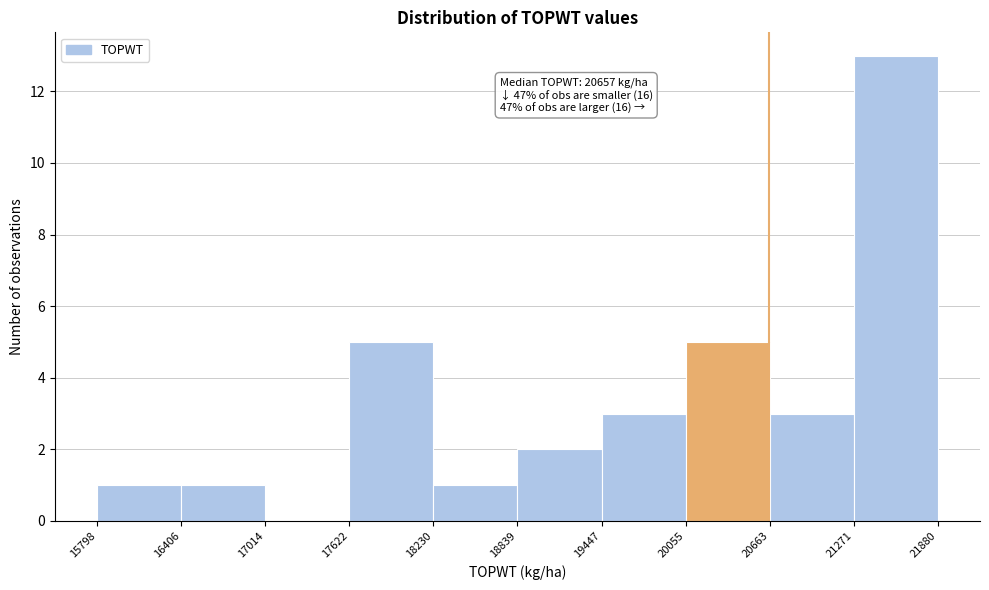

Over which range of the x-axis is the bar tallest?

21271 to 21880